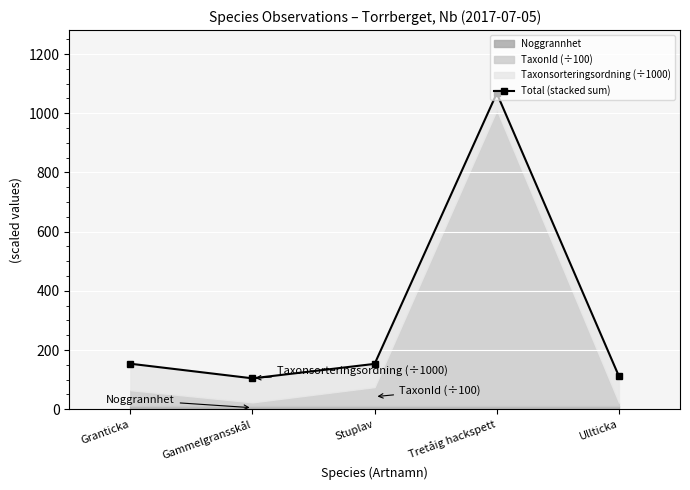

What is the maximum value shown in the chart?

1067.5